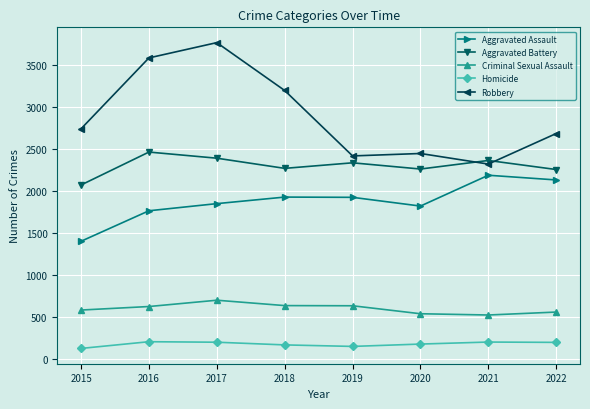

The Aggravated Assault series shows 1932 at 2018. True or false?

True